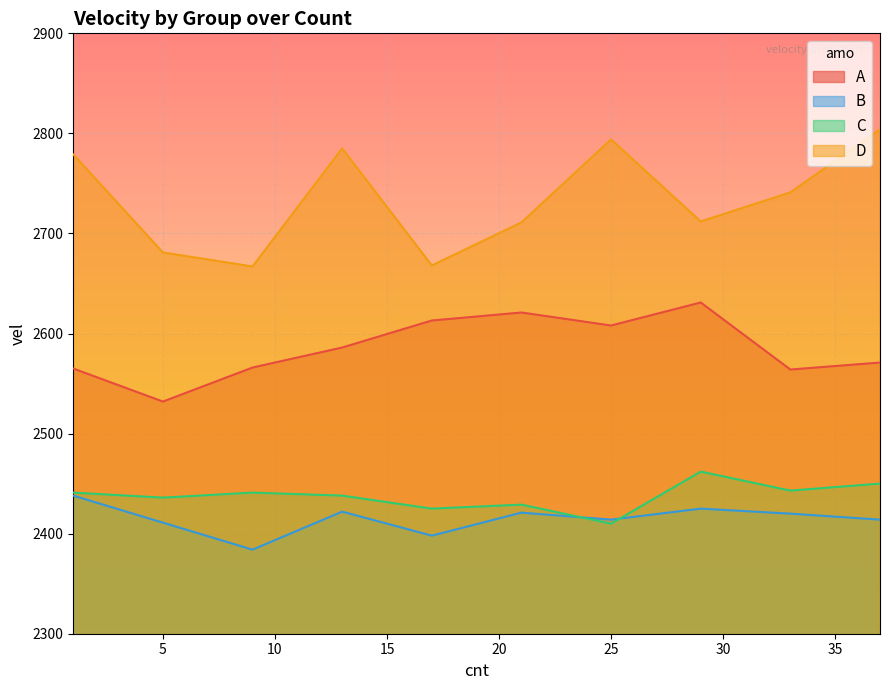

The value of A at 17 is 3484. True or false?

False